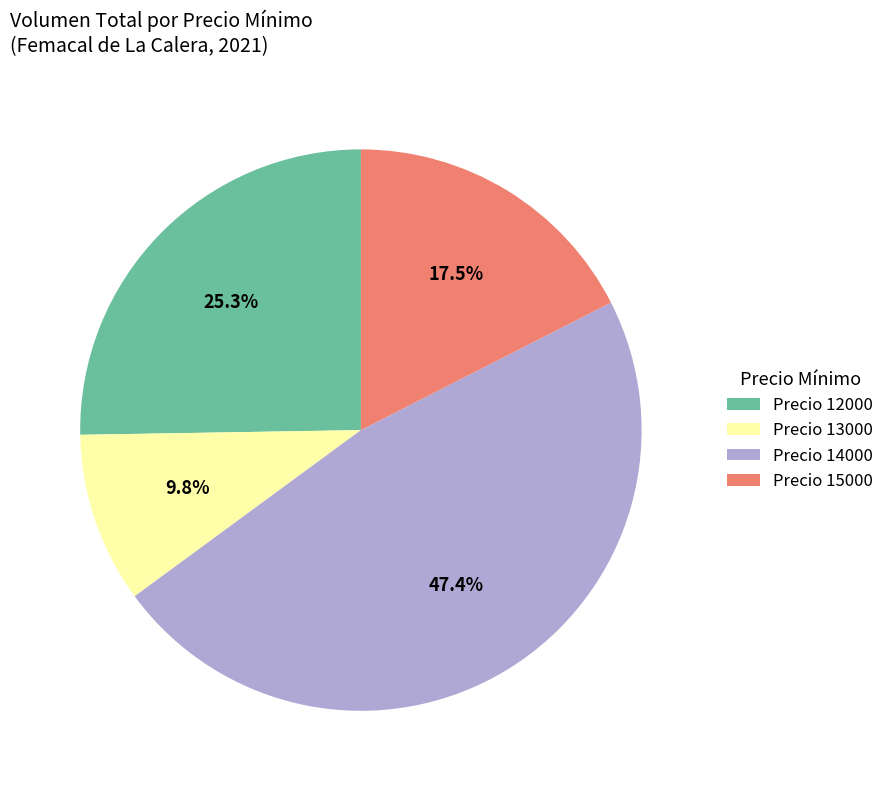

Which category has the smallest portion of the pie?

Precio 13000